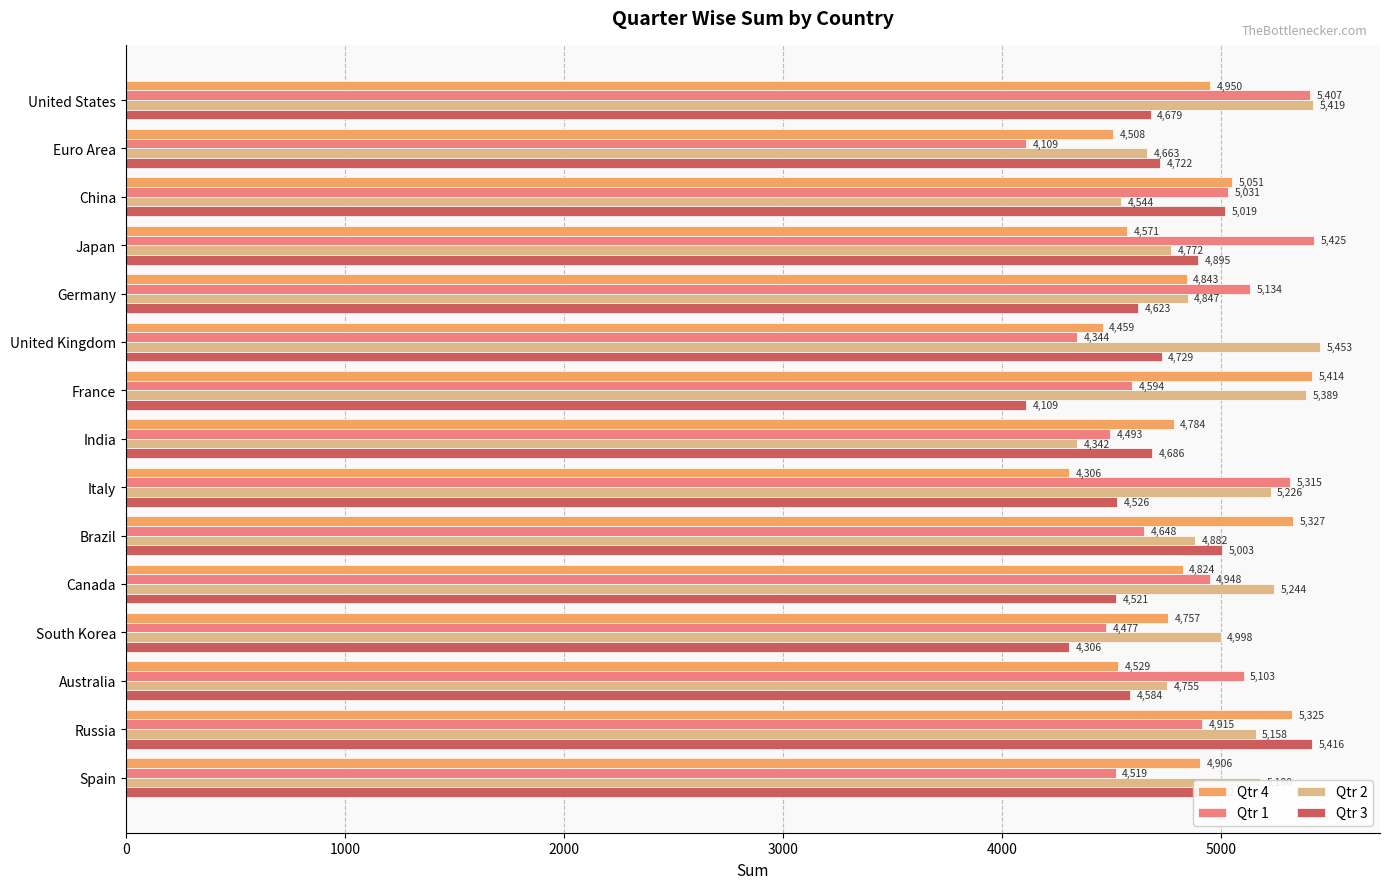

At which label is Qtr 3 closest to 4762?

United Kingdom